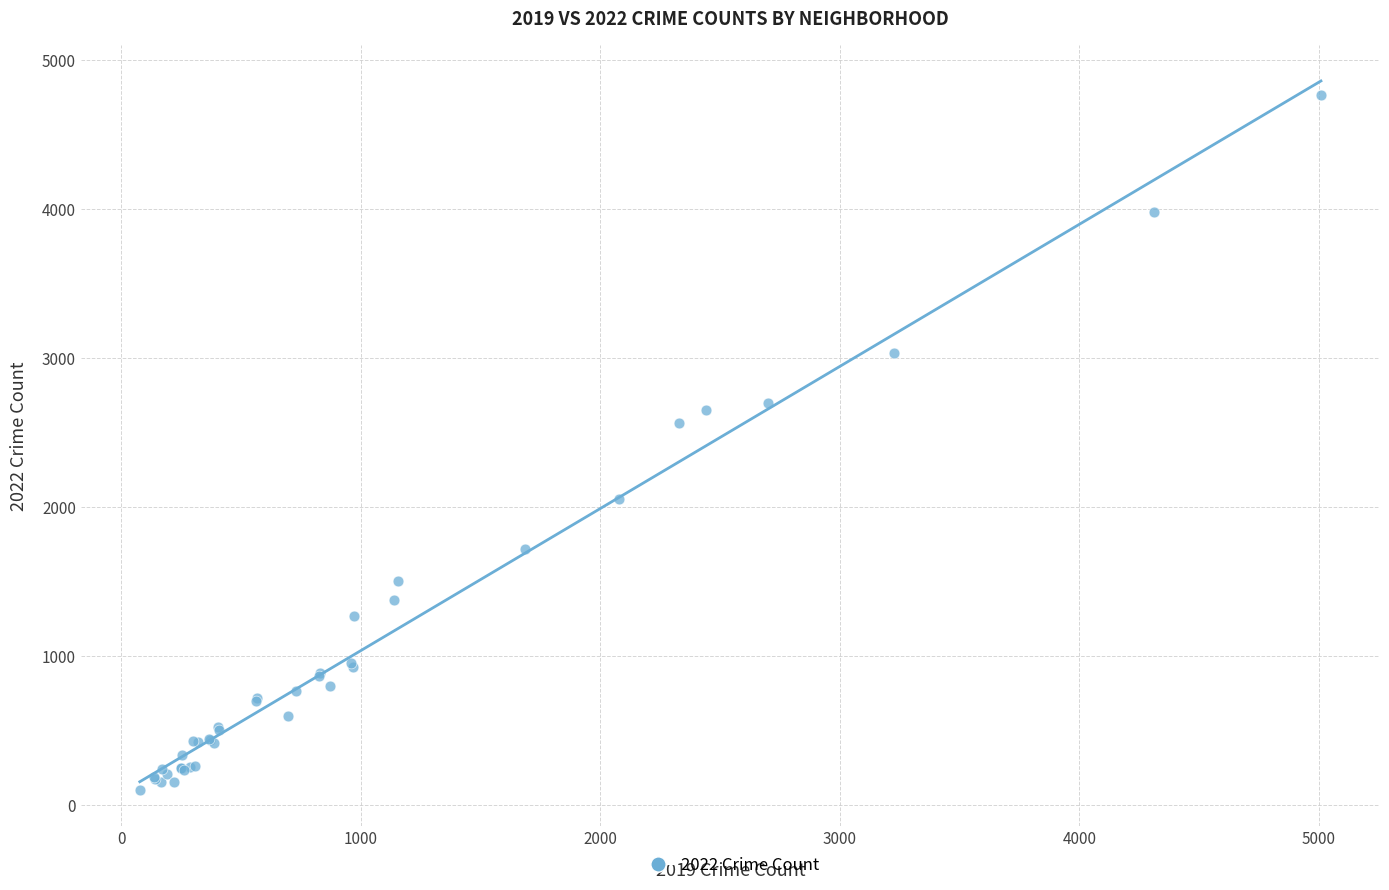

What Y value in the scatter plot is closest to 2431?

2566